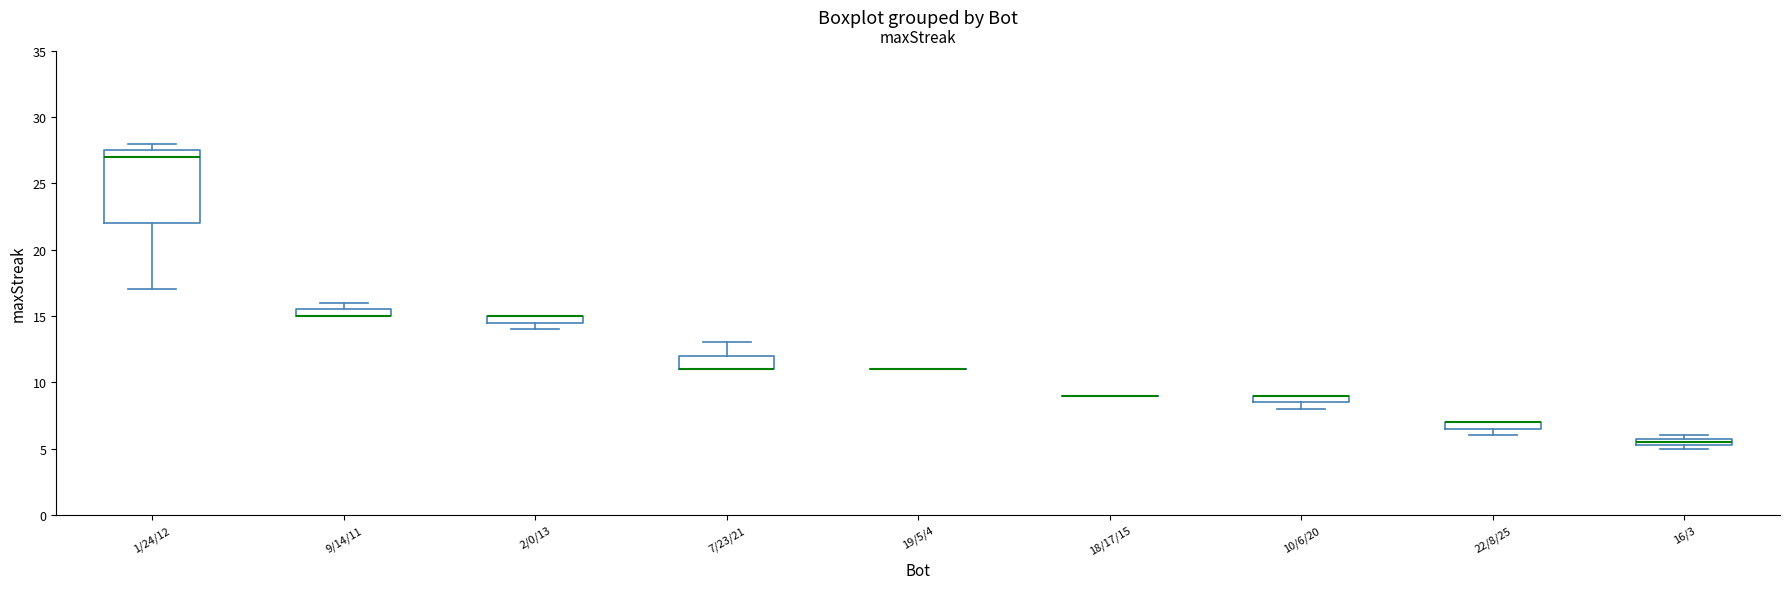

Which box is the tallest, from its lower edge to its upper edge?

1/24/12